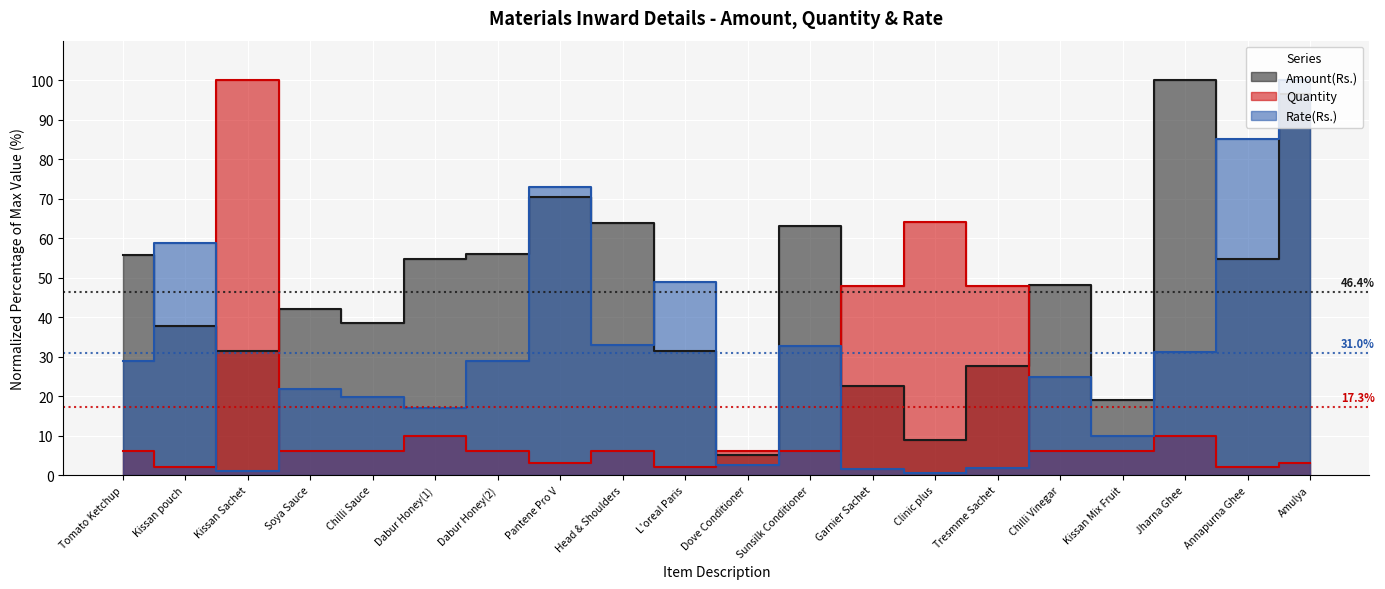

Is it true that Amount(Rs.) equals 42.2 at Soya Sauce?

True